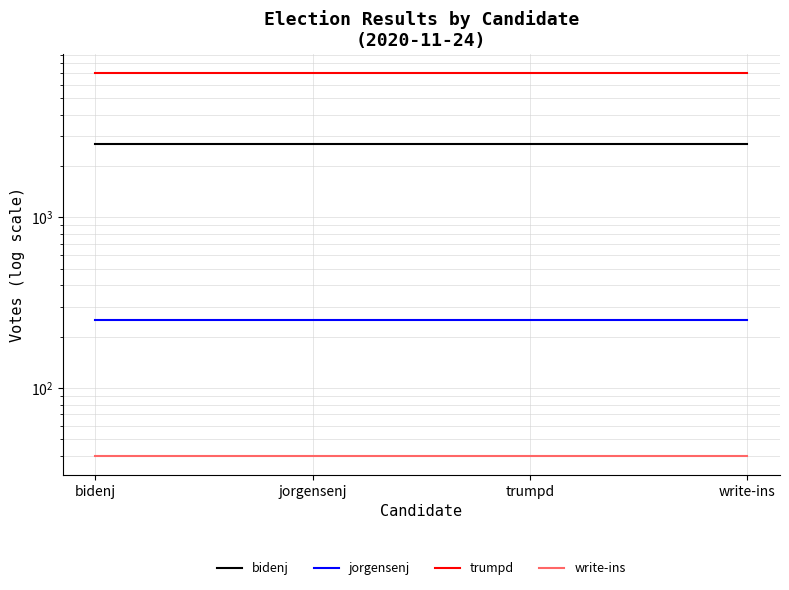

Rank the series by their maximum value, from highest to lowest.

trumpd, bidenj, jorgensenj, write-ins